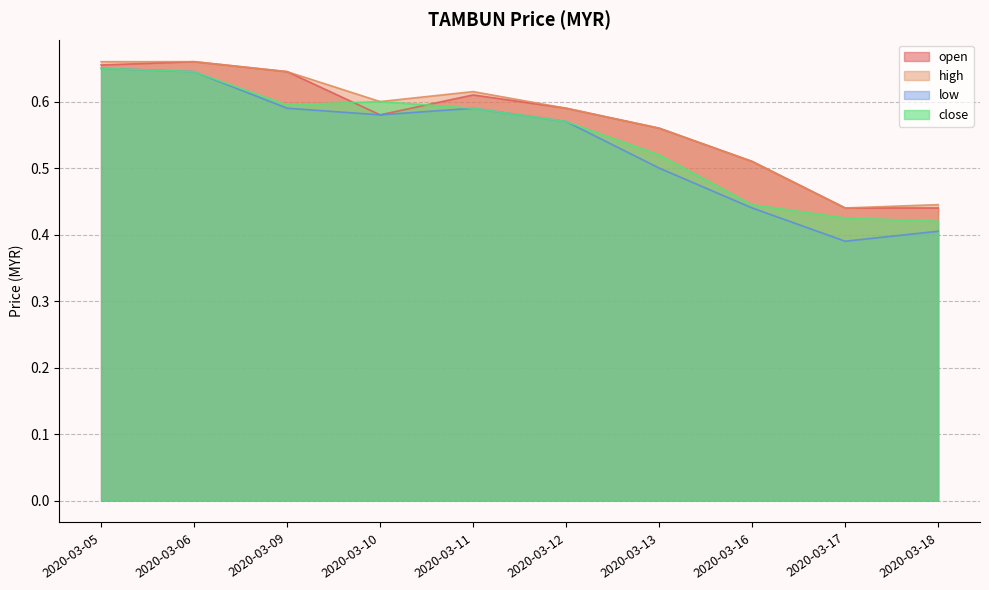

How many lines are shown in the chart?

4